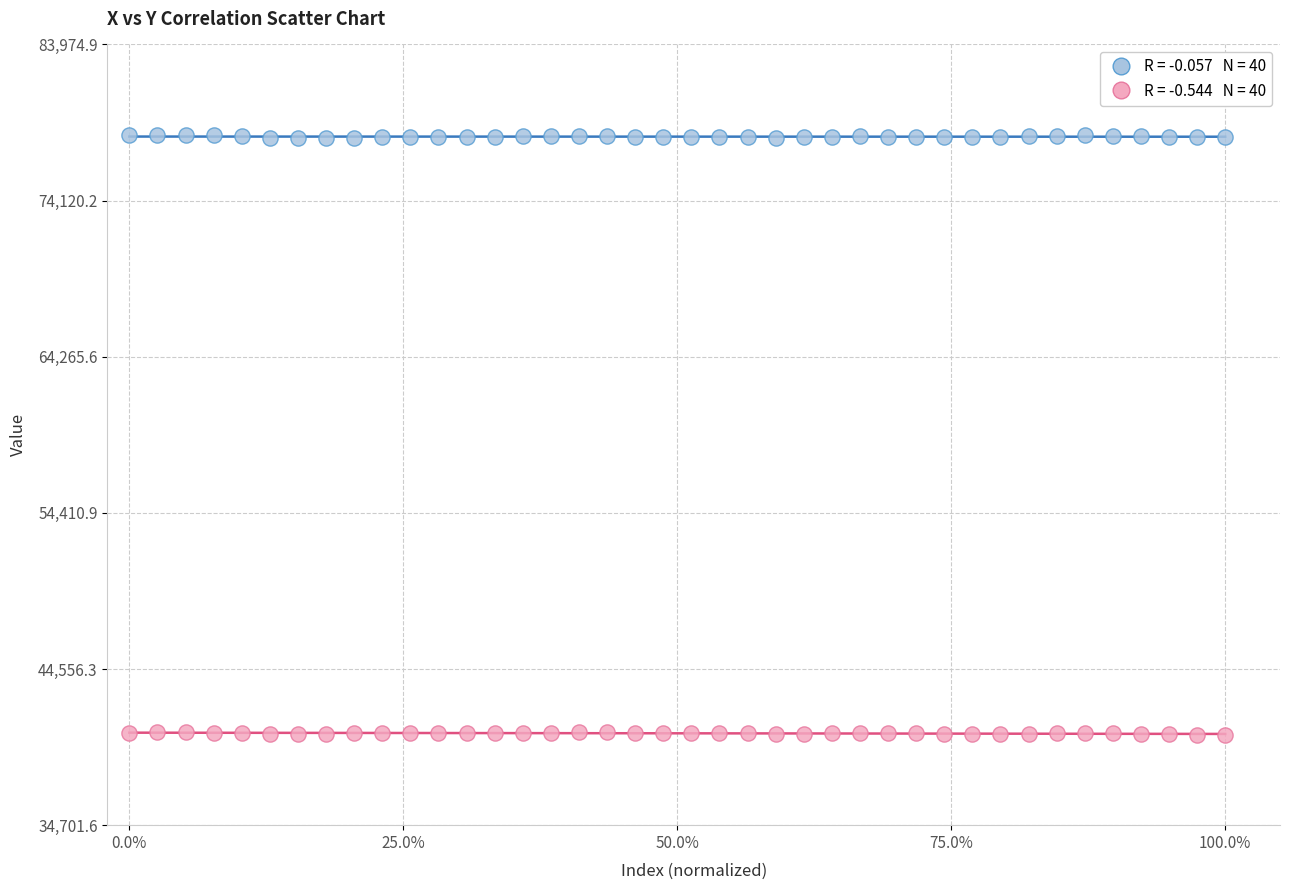

Across all data points, what is the range of Y values (max minus min)?

37902.5